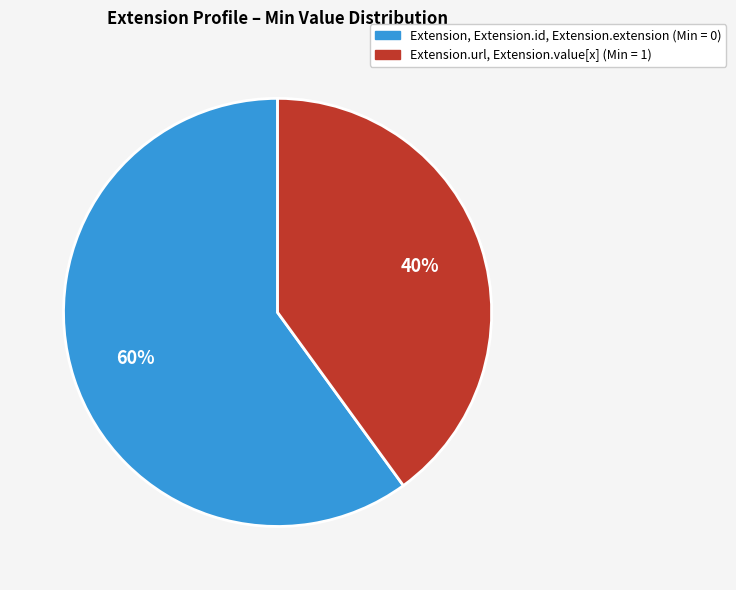

To the nearest percent, what is the difference between the largest and smallest slice percentages?

20%